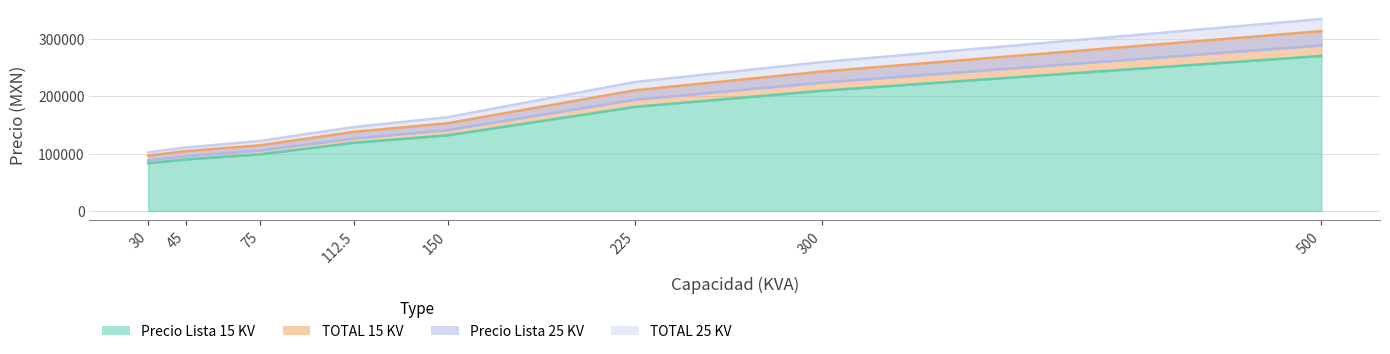

True or false: Precio Lista 15 KV and TOTAL 25 KV cross at least once.

False